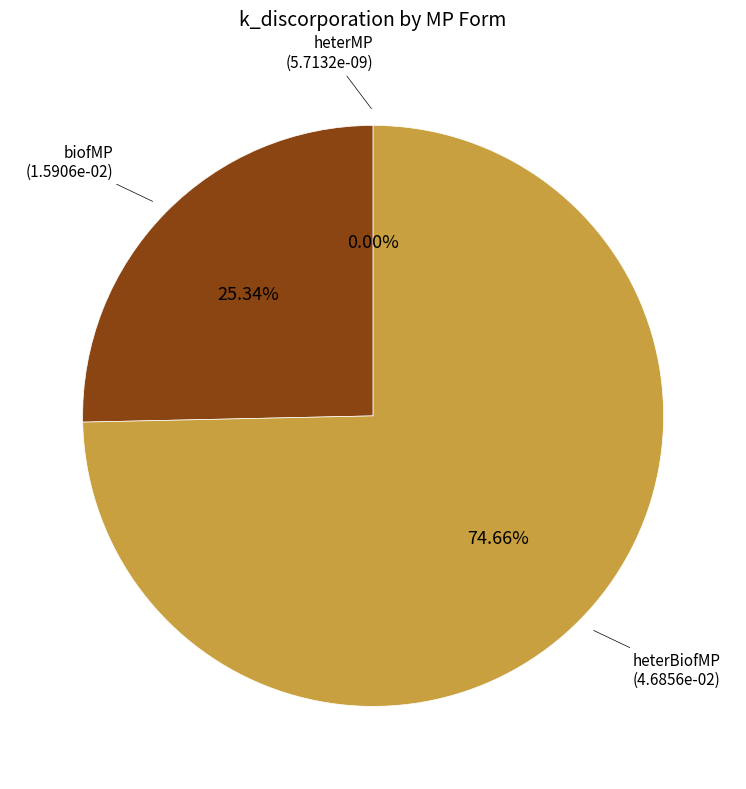

Which category has the biggest portion of the pie?

heterBiofMP